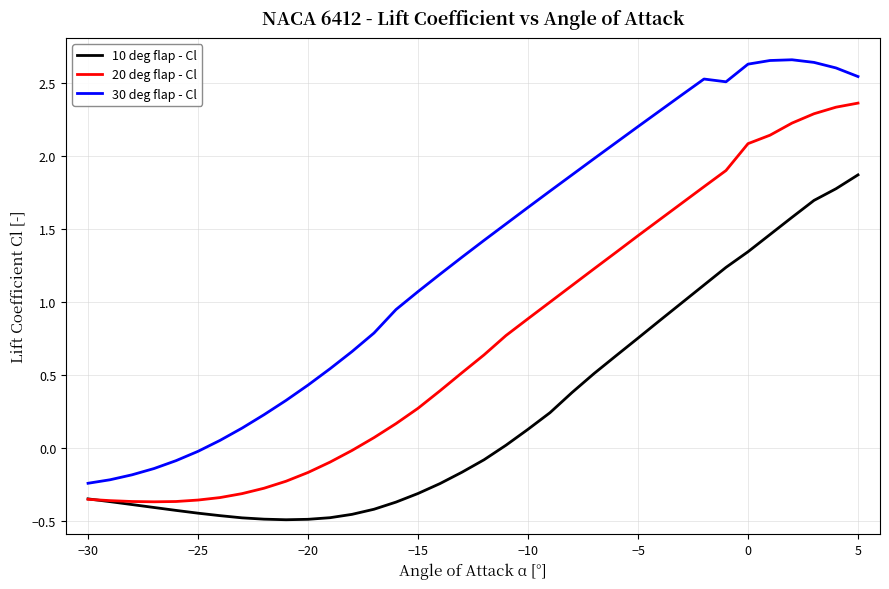

Which series has the widest spread of values?

30 deg flap - Cl